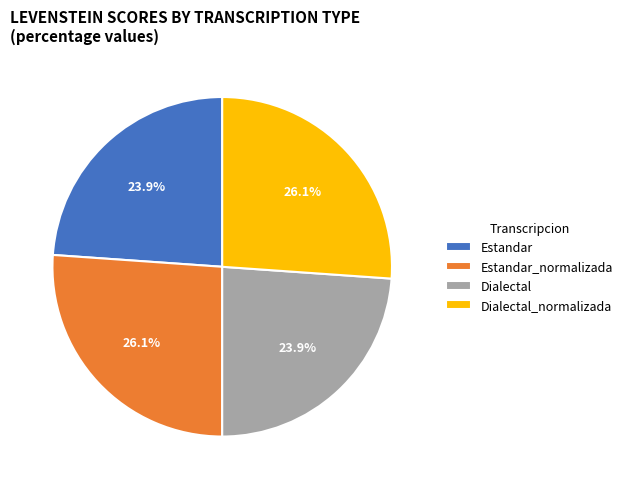

What percentage do Dialectal_normalizada and Estandar_normalizada together represent?

52.2%